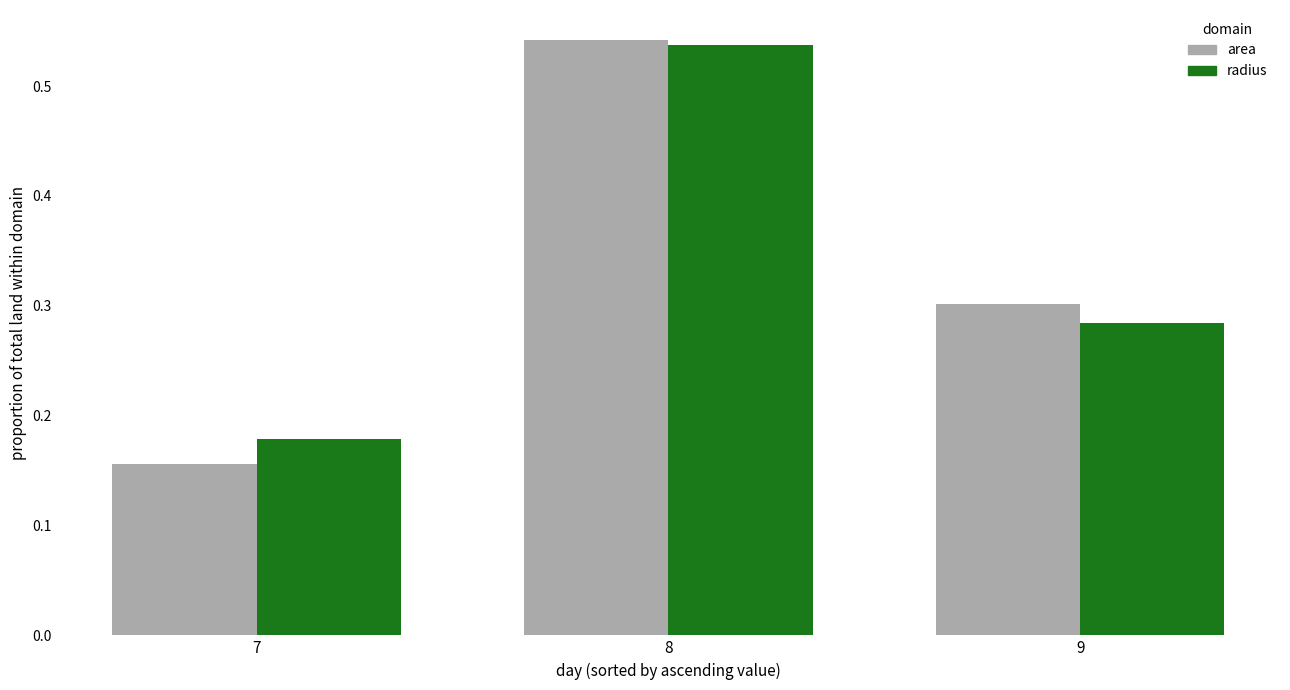

Is the value of area at 8 greater than the value of radius at 7?

Yes